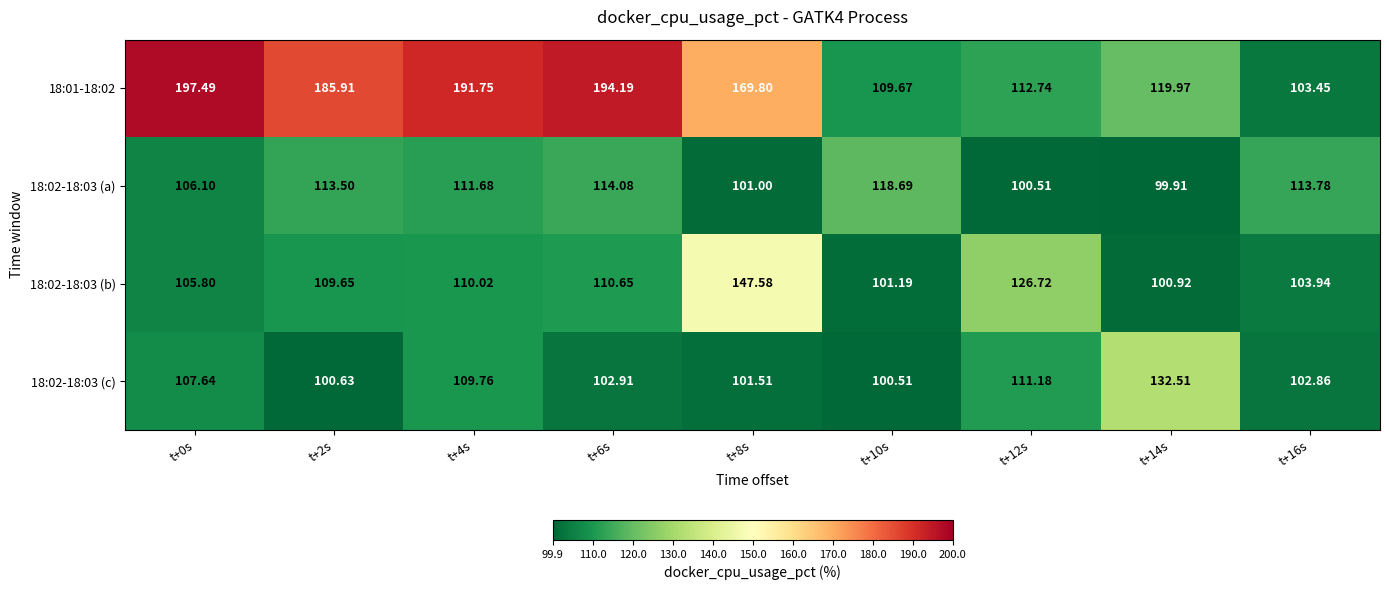

Which category has the highest value across all series?

t+0s